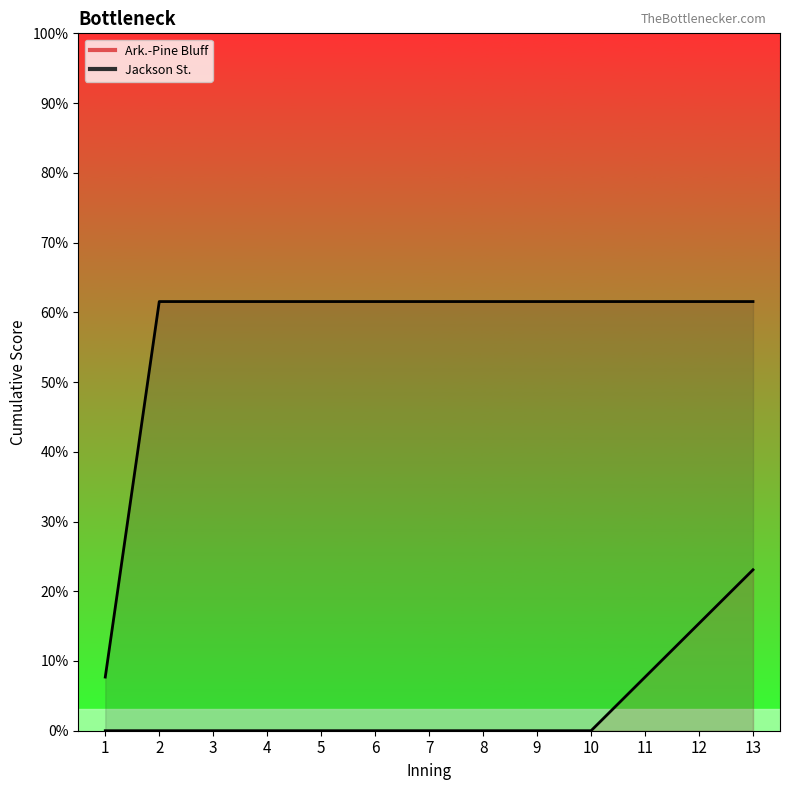

How many categories are shown in the chart?

13